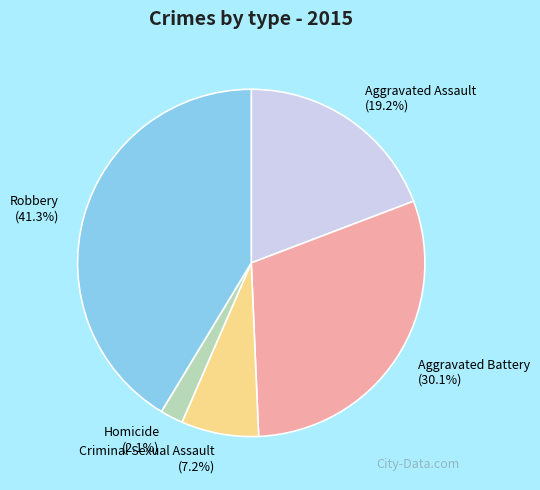

Which has a higher value, Criminal Sexual Assault or Homicide?

Criminal Sexual Assault